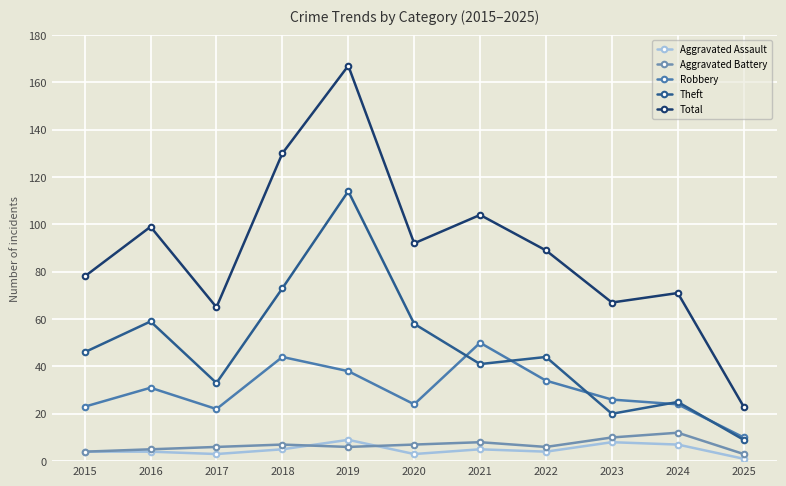

List the series in order of their peak value, highest first.

Total, Theft, Robbery, Aggravated Battery, Aggravated Assault